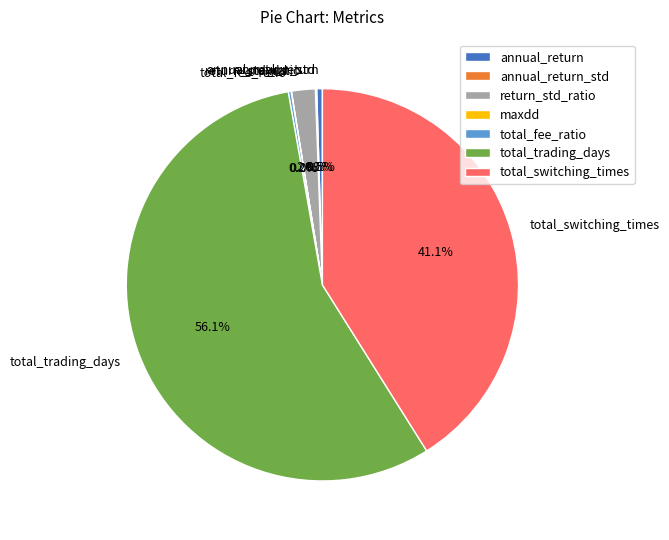

Do total_trading_days and total_switching_times together represent more than half of the pie?

Yes